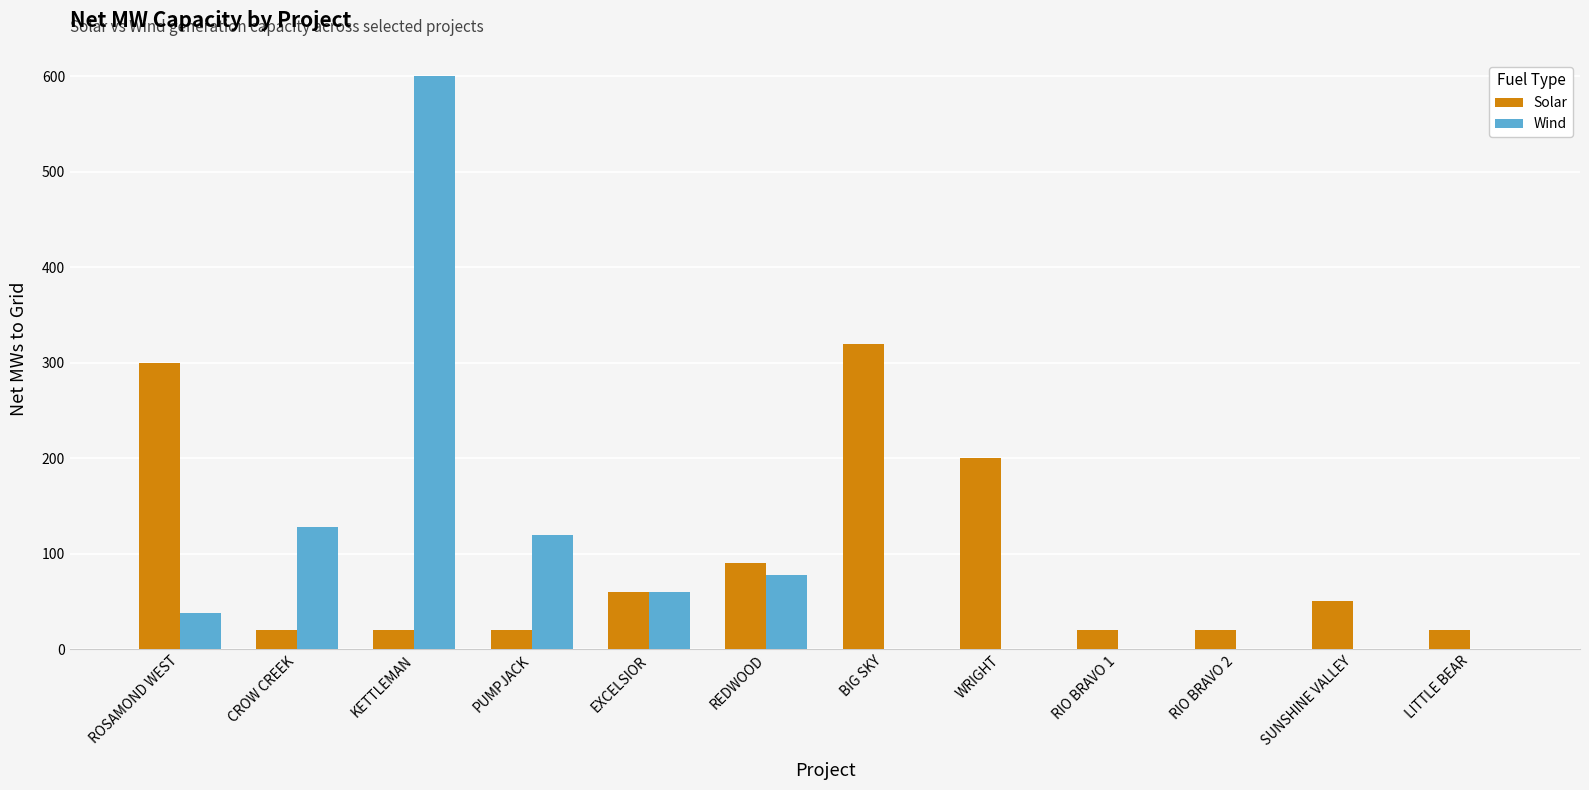

What is the sum of all Solar values?

1139.6